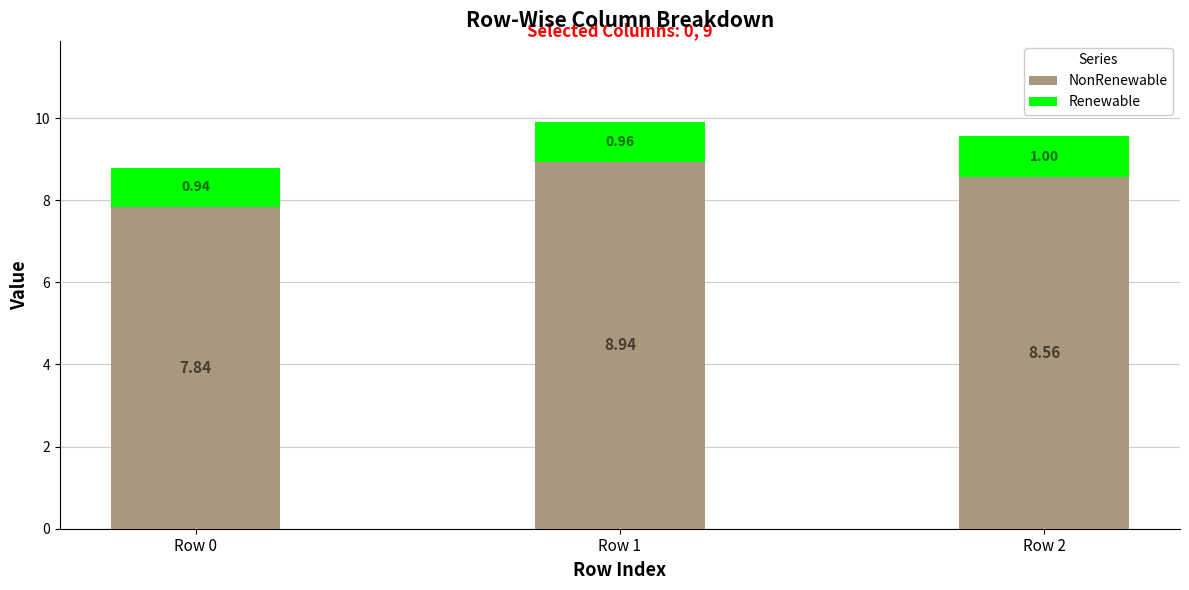

What is the total value across all series at Row 1?

9.9